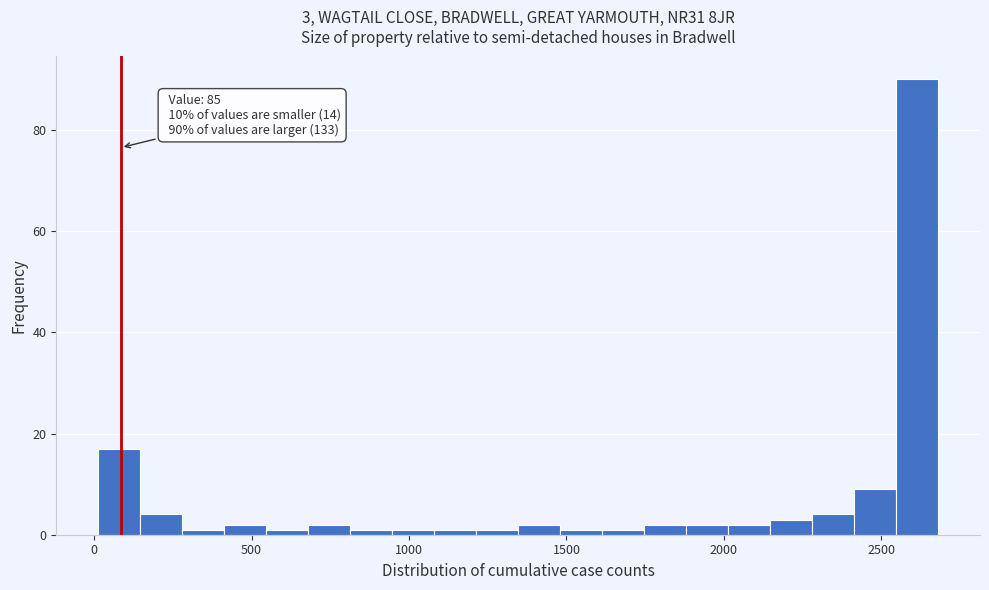

Around what value on the x-axis is the tallest bar? Give the approximate position of its centre, as read against the axis.

2600